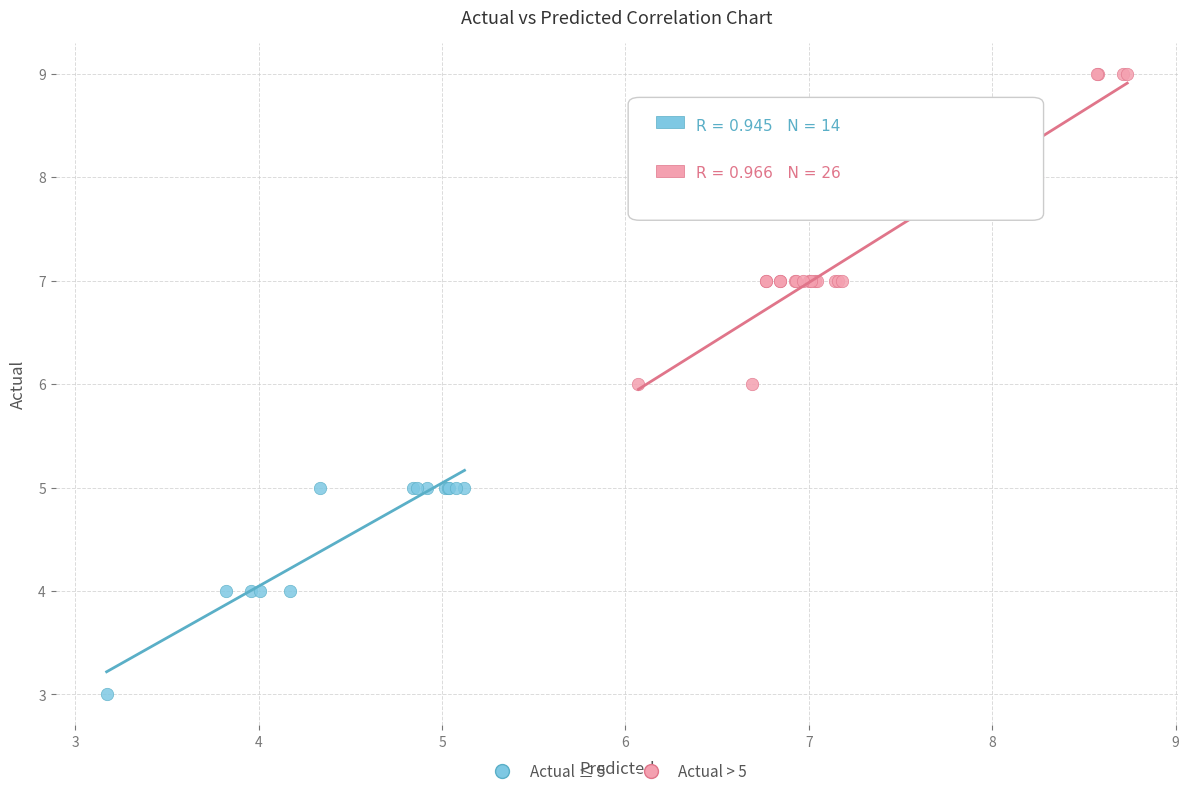

Which series reaches the maximum Y coordinate?

Actual > 5